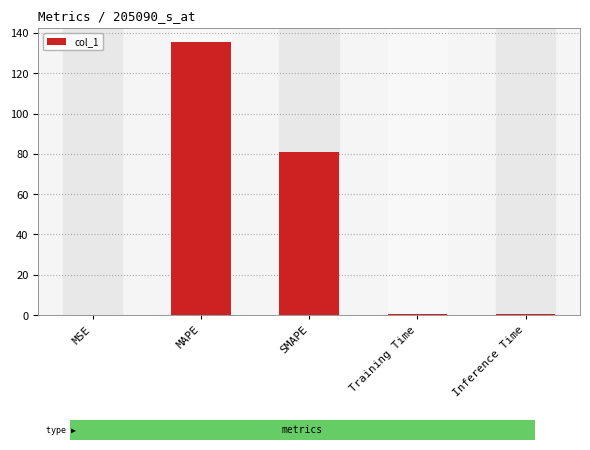

Which label corresponds to the largest value in the chart?

MAPE